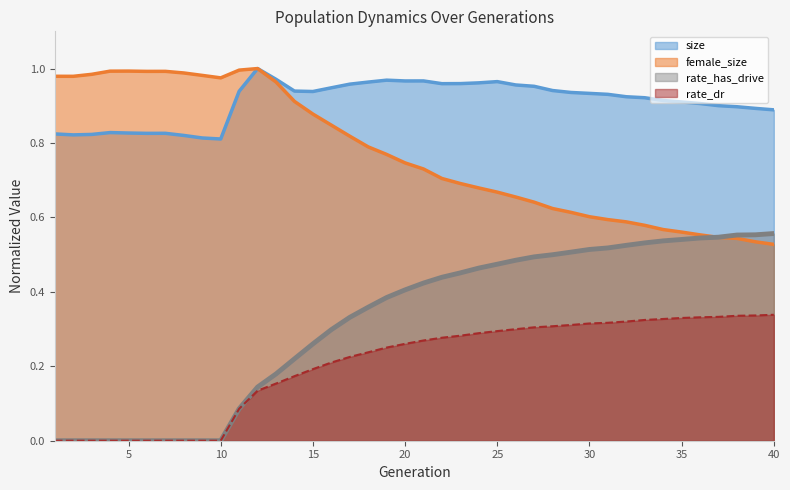

Which series changed the most between 13 and 24?

female_size